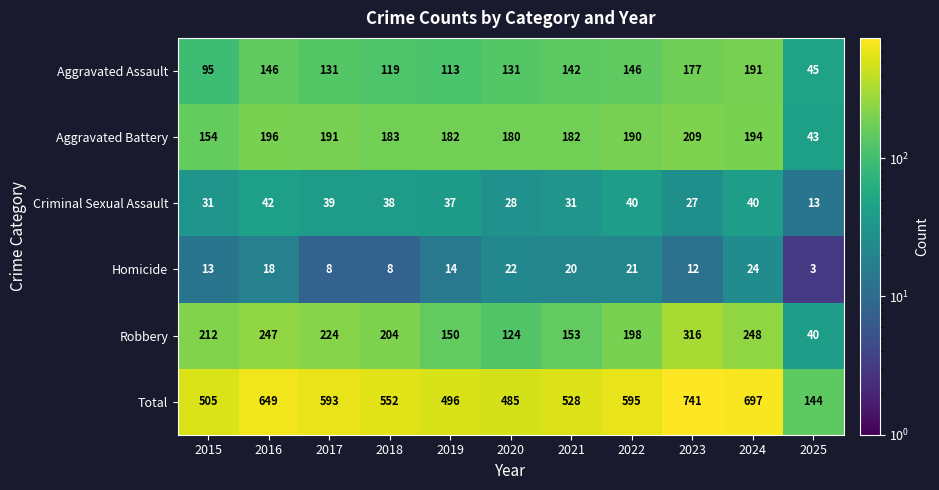

How many series are shown in this chart?

6